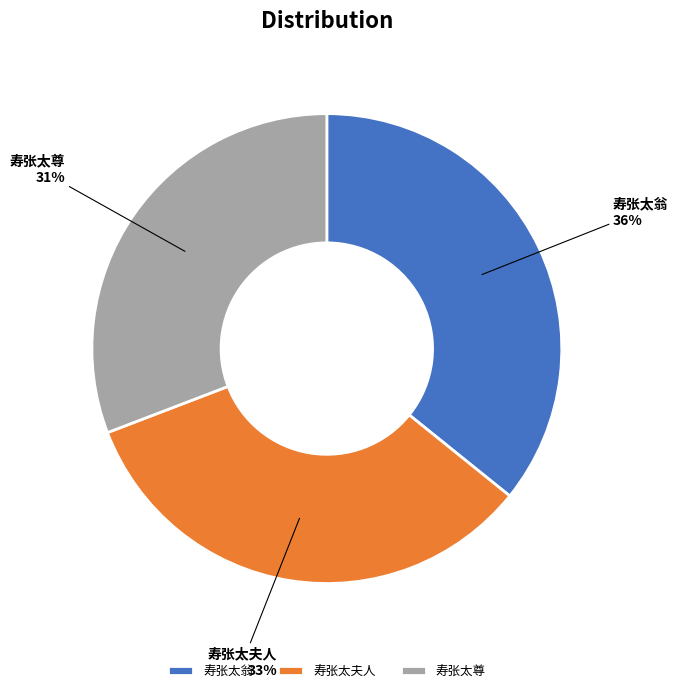

Is there a majority slice in this chart?

No